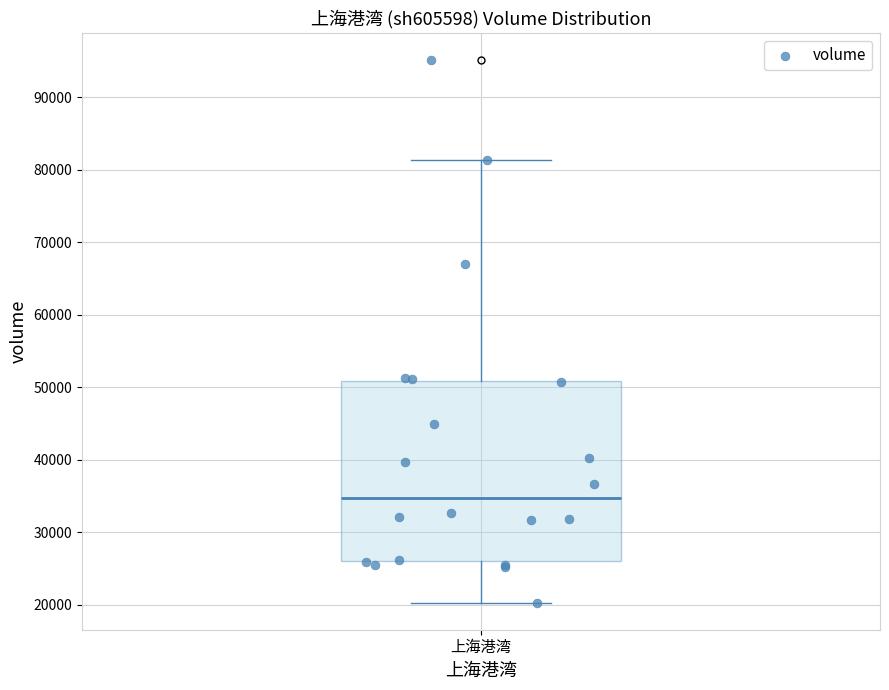

Read this box plot against the y-axis: the position of the median line, the range covered by the box, and the ends of both whiskers. The values are not printed on the chart, so give them approximately, as read against the axis.

median 35000, box 26000 to 51000, whiskers 20000 to 81000